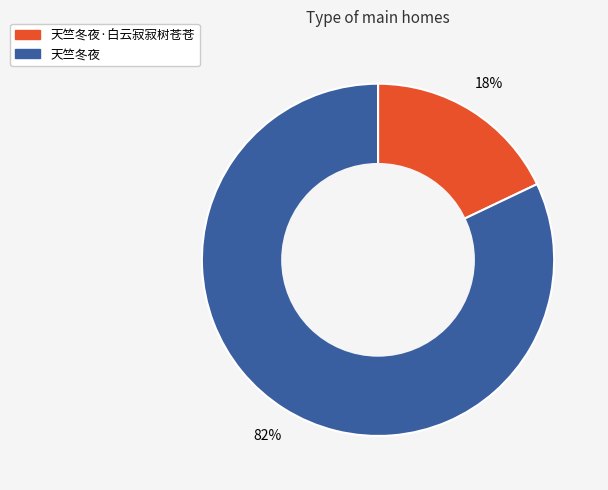

Is there a majority slice in this chart?

Yes